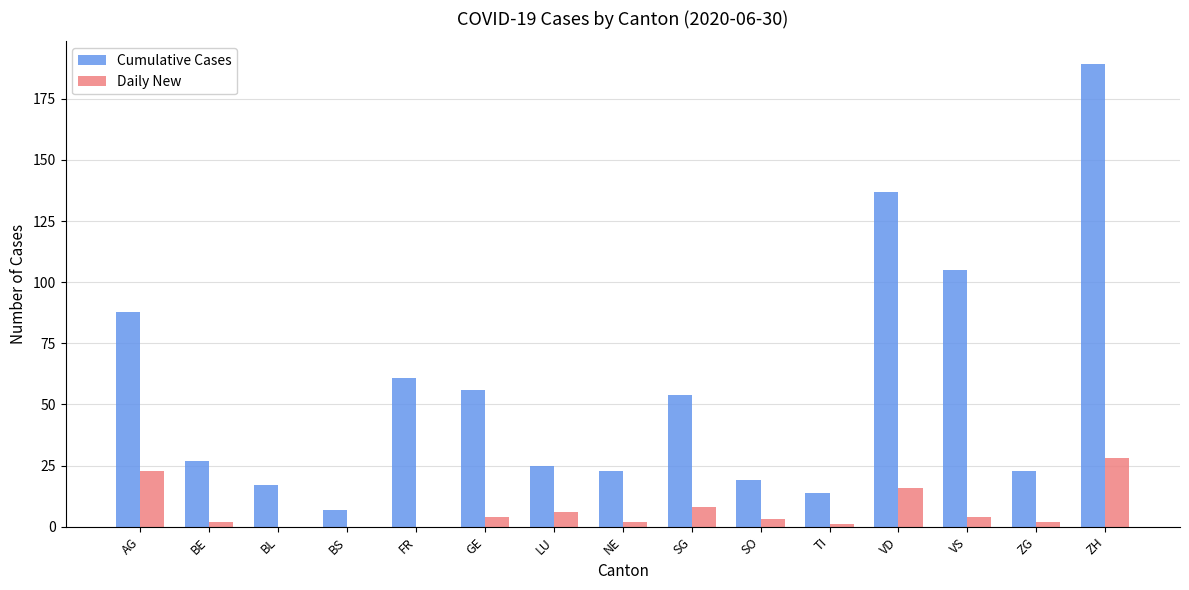

Reading left to right, list all the values displayed in this chart.

Cumulative Cases: AG=88	BE=27	BL=17	BS=7	FR=61	GE=56	LU=25	NE=23	SG=54	SO=19	TI=14	VD=137	VS=105	ZG=23	ZH=189
Daily New: AG=23	BE=2	BL=0	BS=0	FR=0	GE=4	LU=6	NE=2	SG=8	SO=3	TI=1	VD=16	VS=4	ZG=2	ZH=28